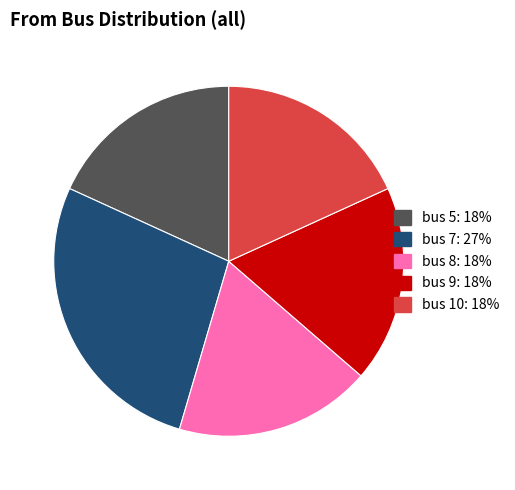

Is there a majority slice in this chart?

No